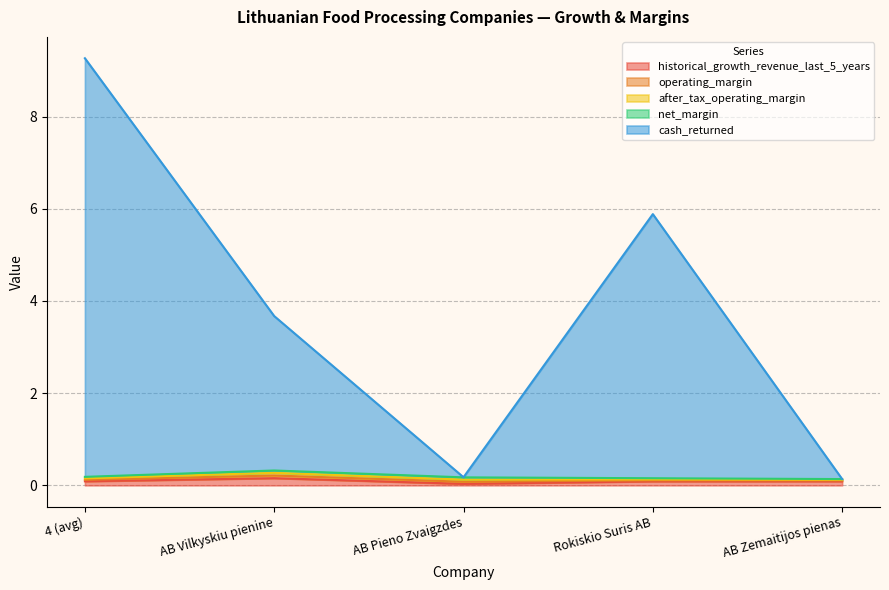

How many interior local peaks does the operating_margin series have?

1